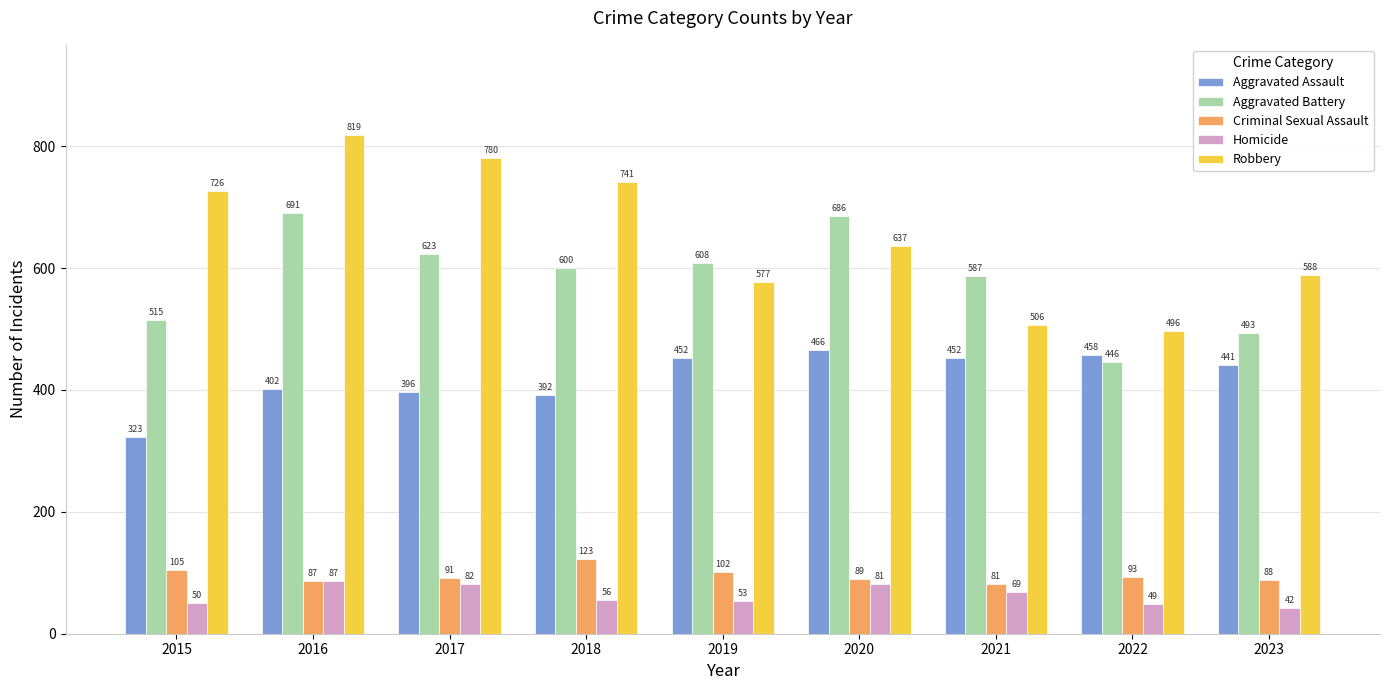

List the series in order of their peak value, highest first.

Robbery, Aggravated Battery, Aggravated Assault, Criminal Sexual Assault, Homicide